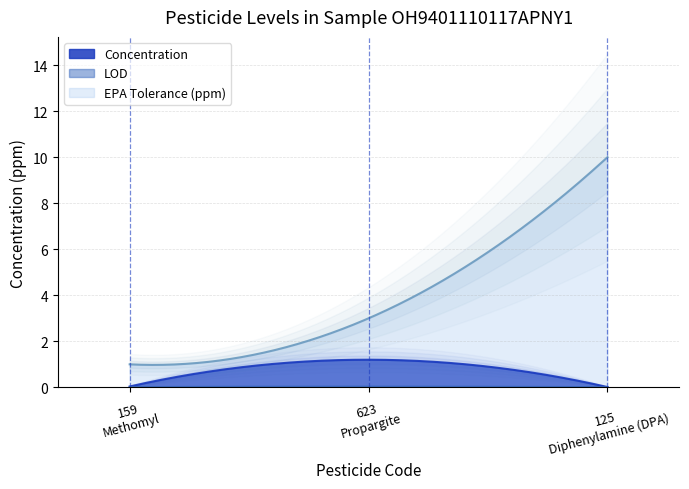

How many distinct data groups are displayed?

3